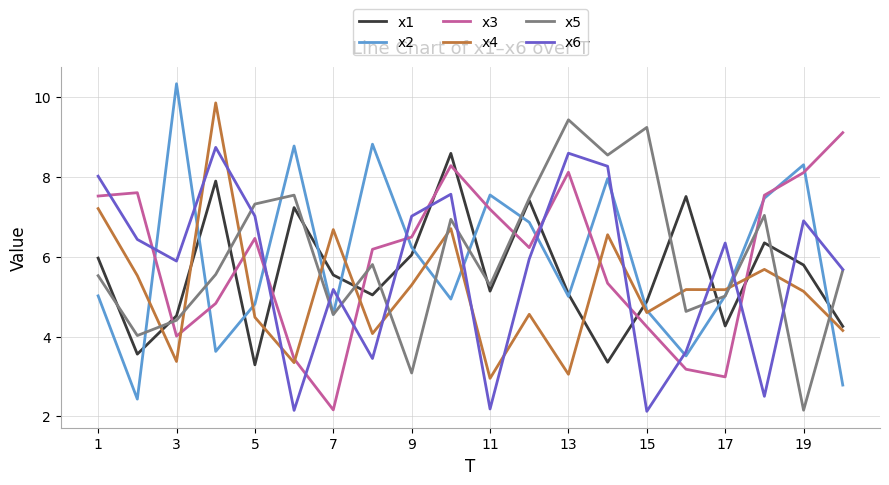

Which series ends up on top after the final intersection of x4 and x3?

x3